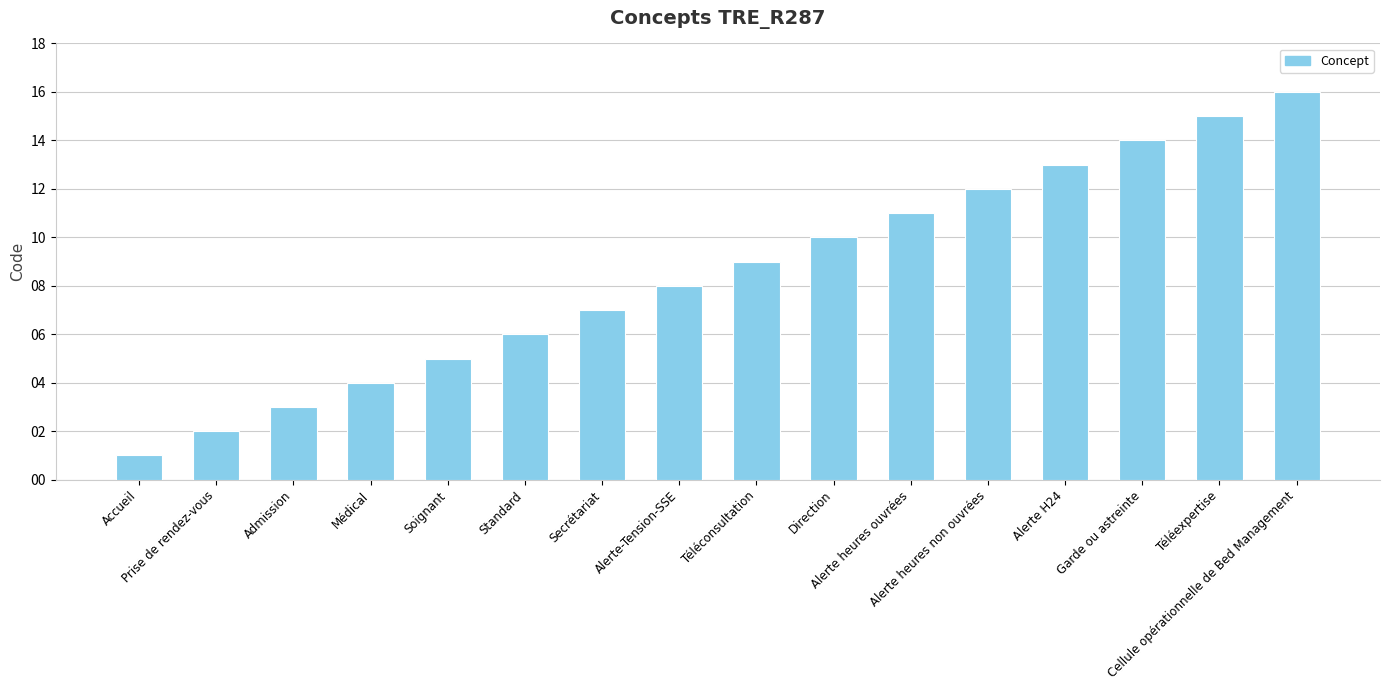

List the labels in order of value, largest first.

Cellule opérationnelle de Bed Management, Téléexpertise, Garde ou astreinte, Alerte H24, Alerte heures non ouvrées, Alerte heures ouvrées, Direction, Téléconsultation, Alerte-Tension-SSE, Secrétariat, Standard, Soignant, Médical, Admission, Prise de rendez-vous, Accueil